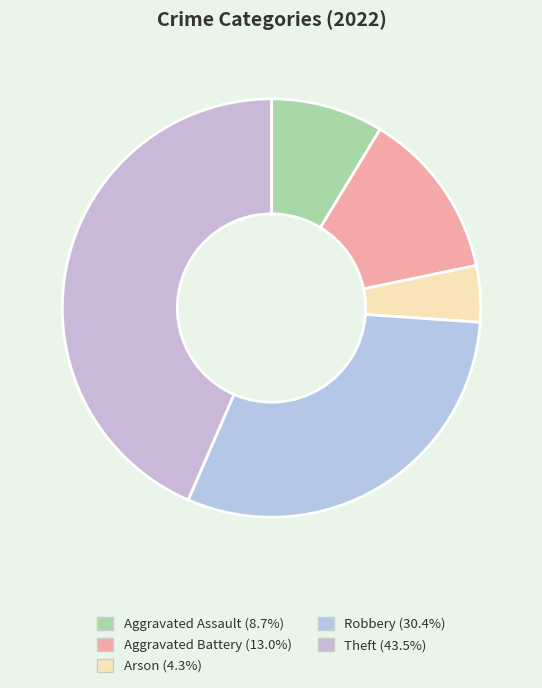

What is the ratio of the value at Robbery to the value at Theft?

0.7